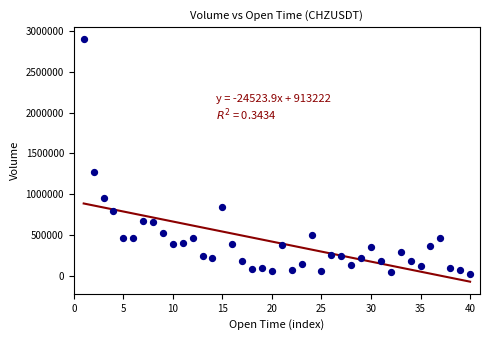

What is the range of Y values (max minus min)?

2870156